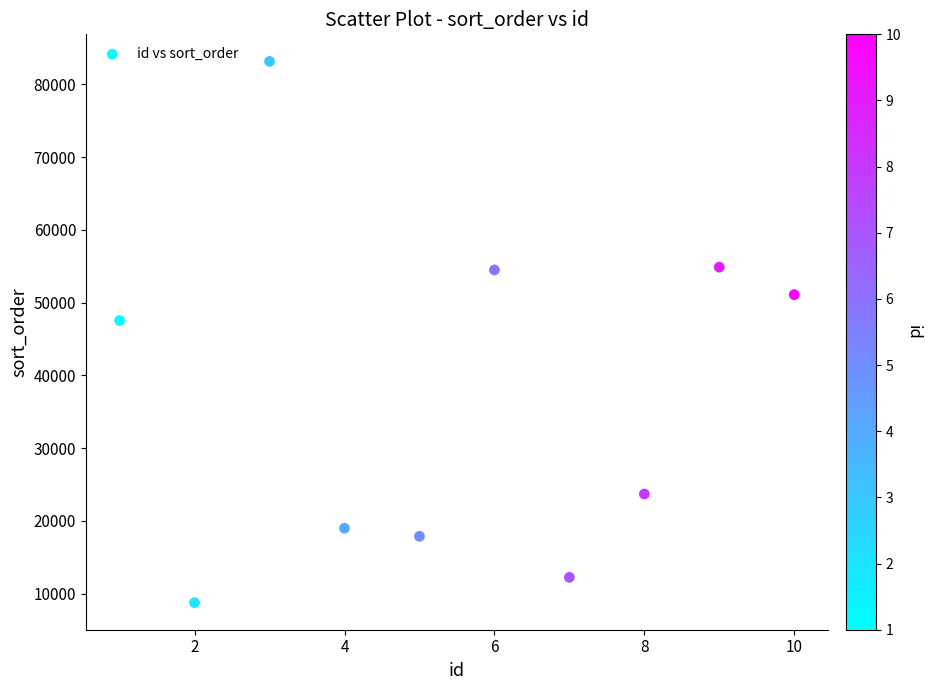

What Y value in the scatter plot is closest to 45953?

47527